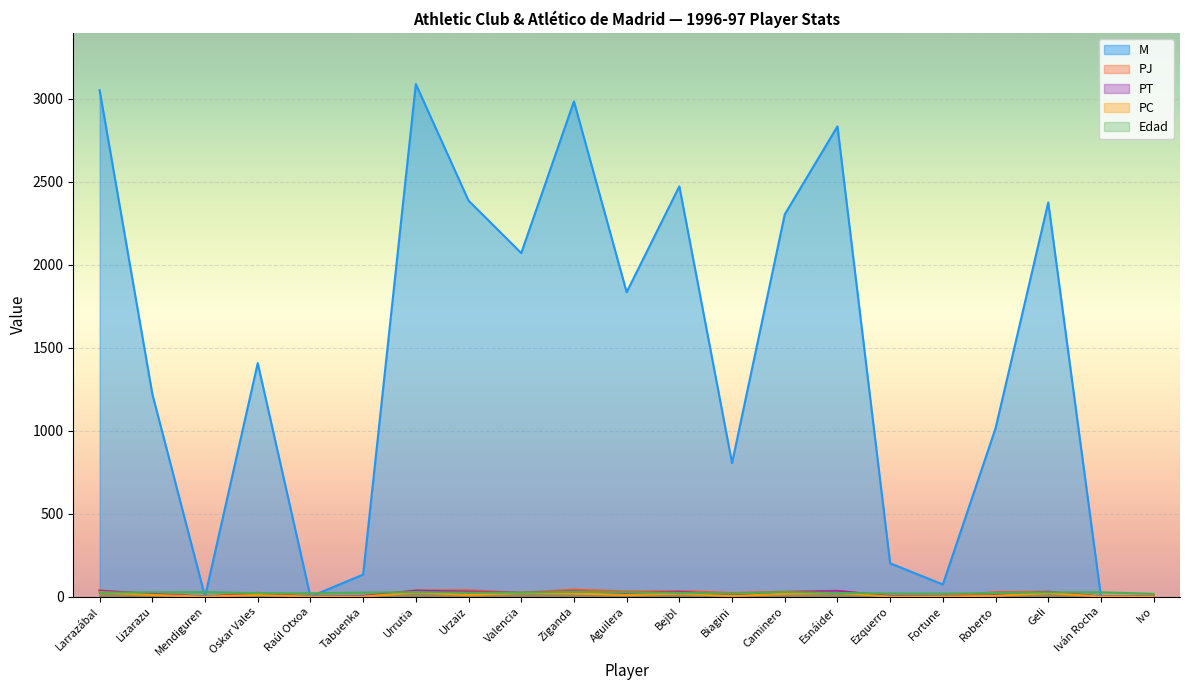

What is the sum of all PC values?

226